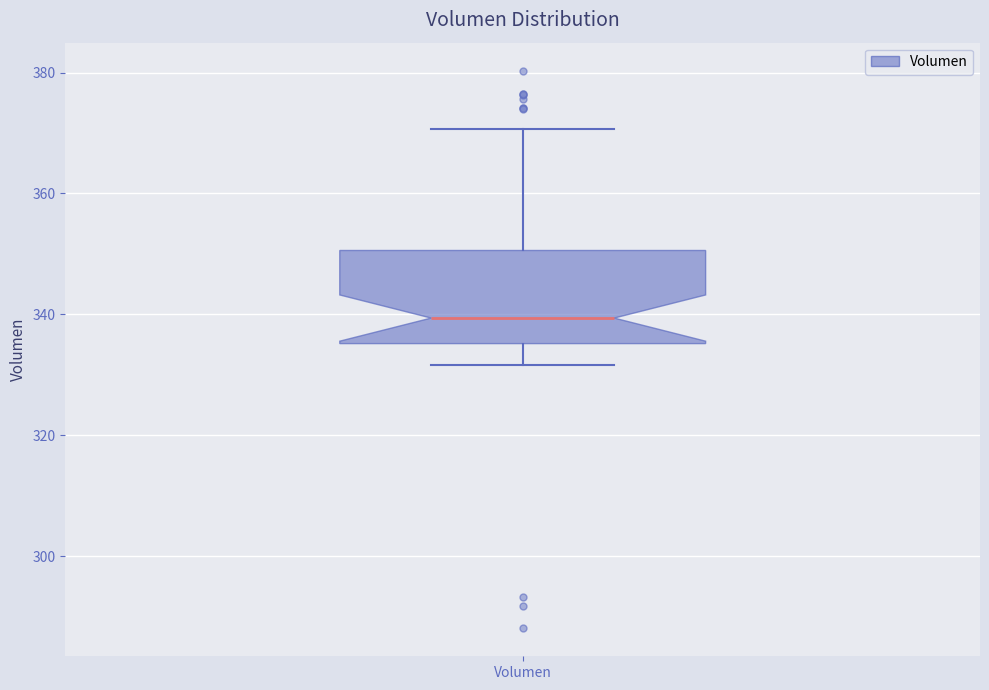

Where does the lower whisker of the box for Volumen end on the y-axis? The values are not printed on the chart, so give them approximately, as read against the axis.

332